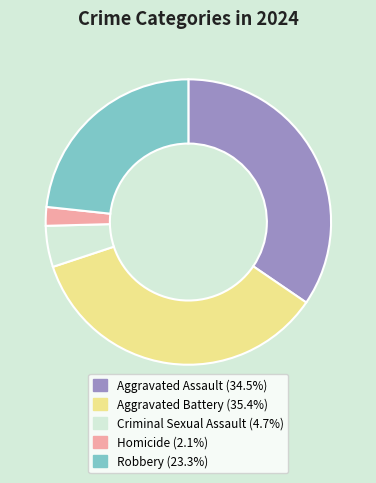

Rank the categories by value from lowest to highest.

Homicide, Criminal Sexual Assault, Robbery, Aggravated Assault, Aggravated Battery